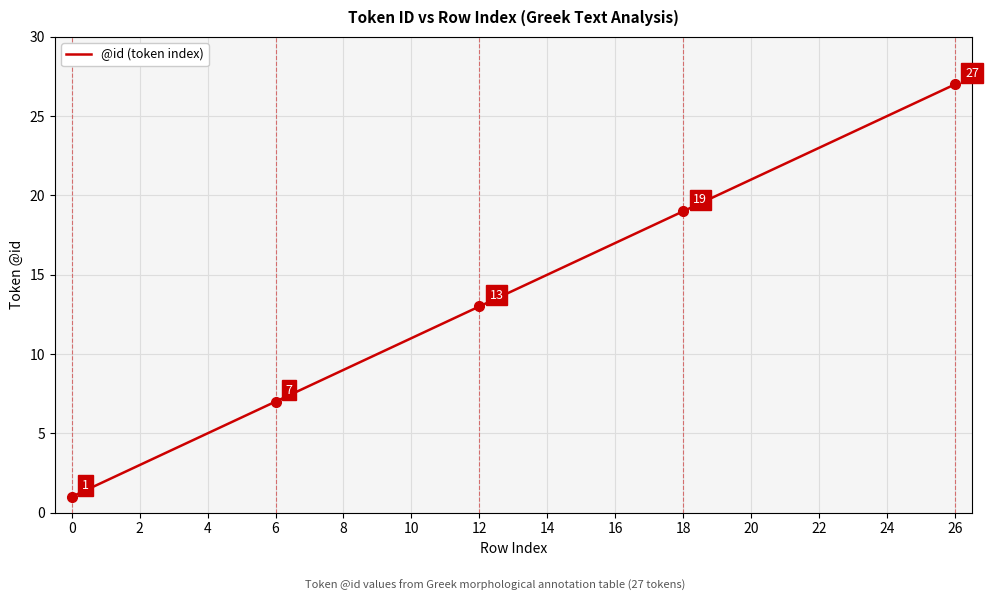

What is the greatest value displayed?

27